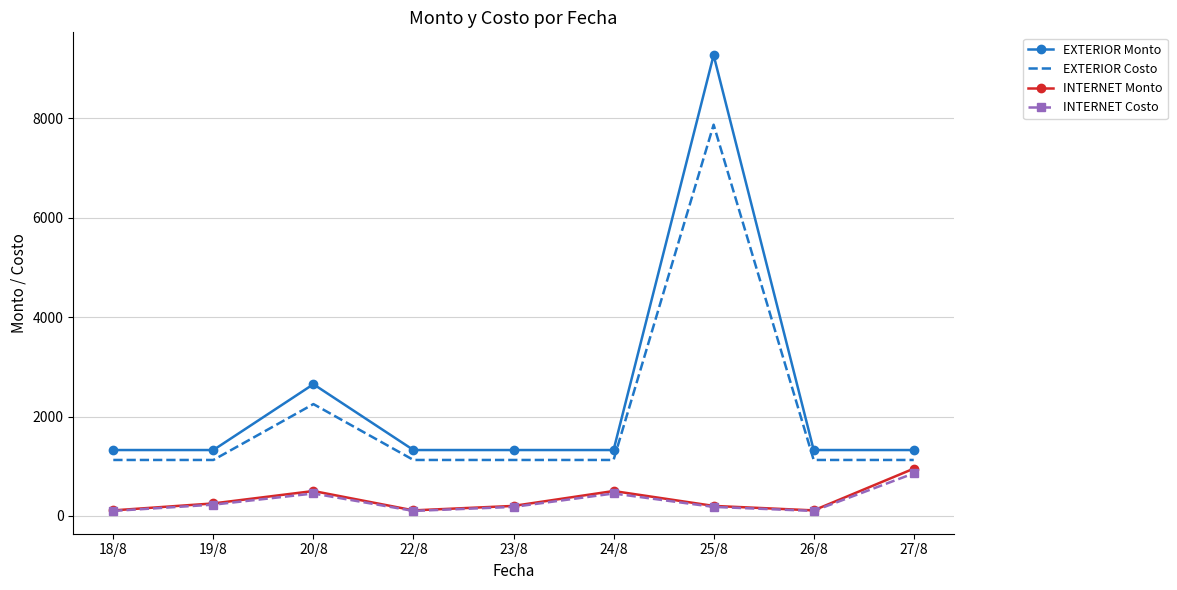

Which series has the largest total across all categories?

EXTERIOR Monto